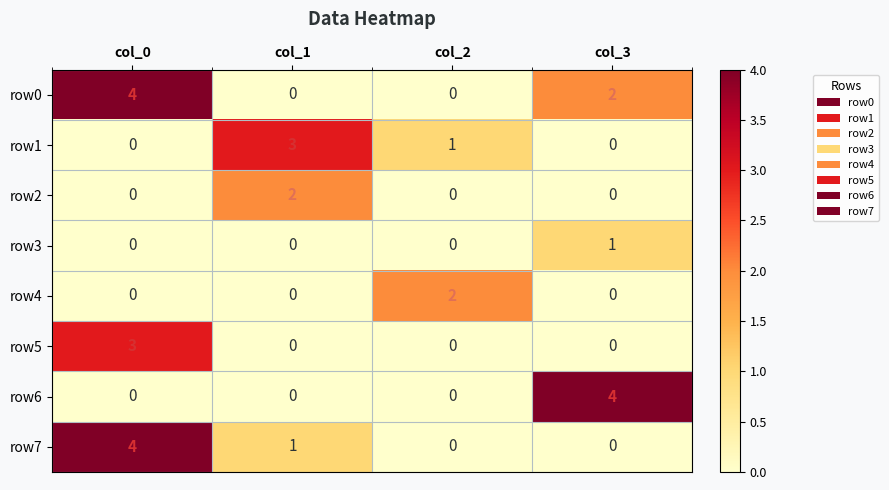

What is the sum of the row0 values at col_1 and col_0?

4